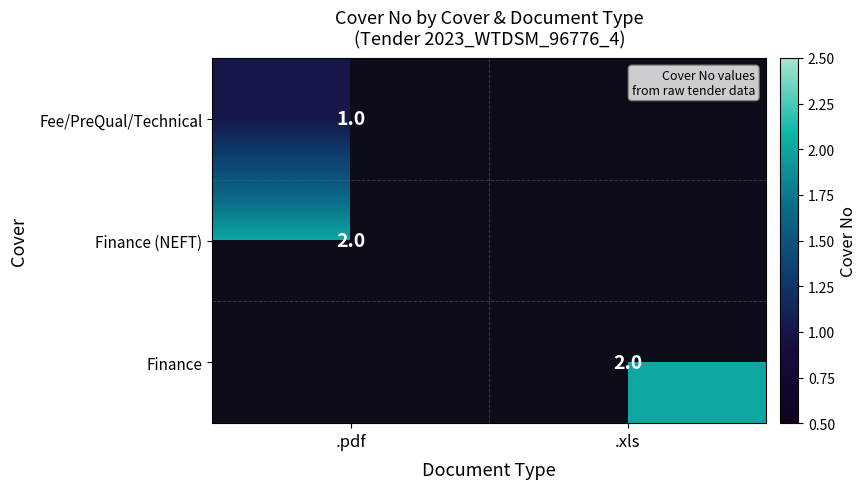

True or false: Finance has a value of 2 at .xls.

True